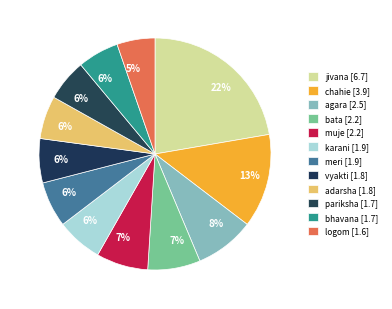

How many slices are in this pie chart?

12